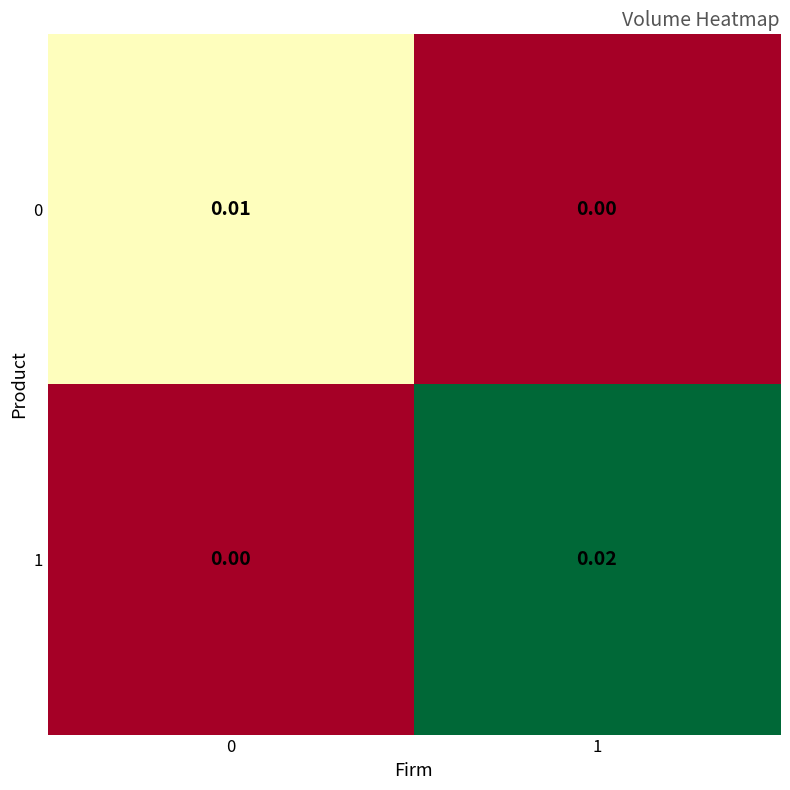

How many series are shown in this chart?

2